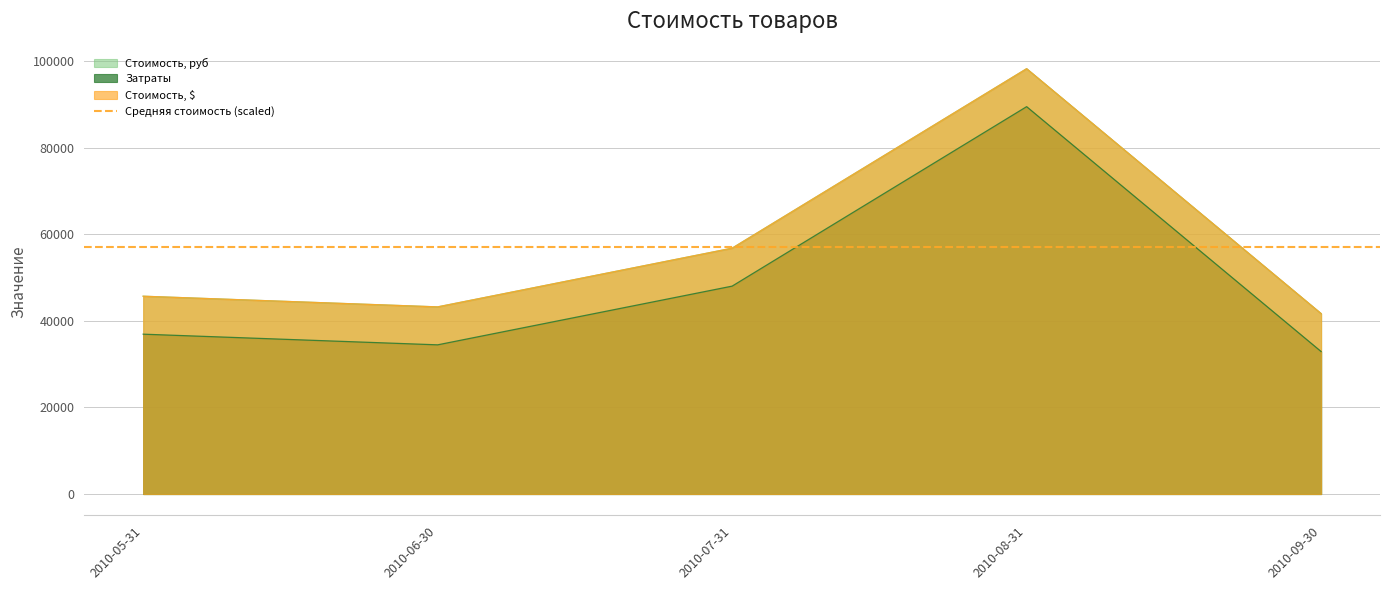

True or false: Затраты and Стоимость, $ cross at least once.

False